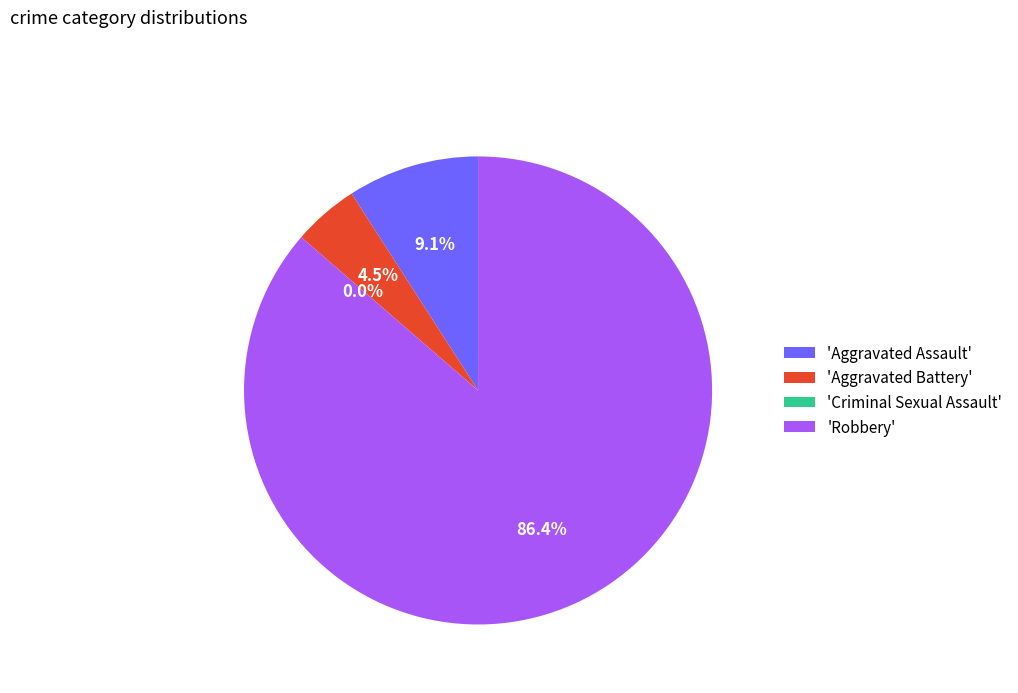

What is the smallest slice in the pie chart?

Criminal Sexual Assault